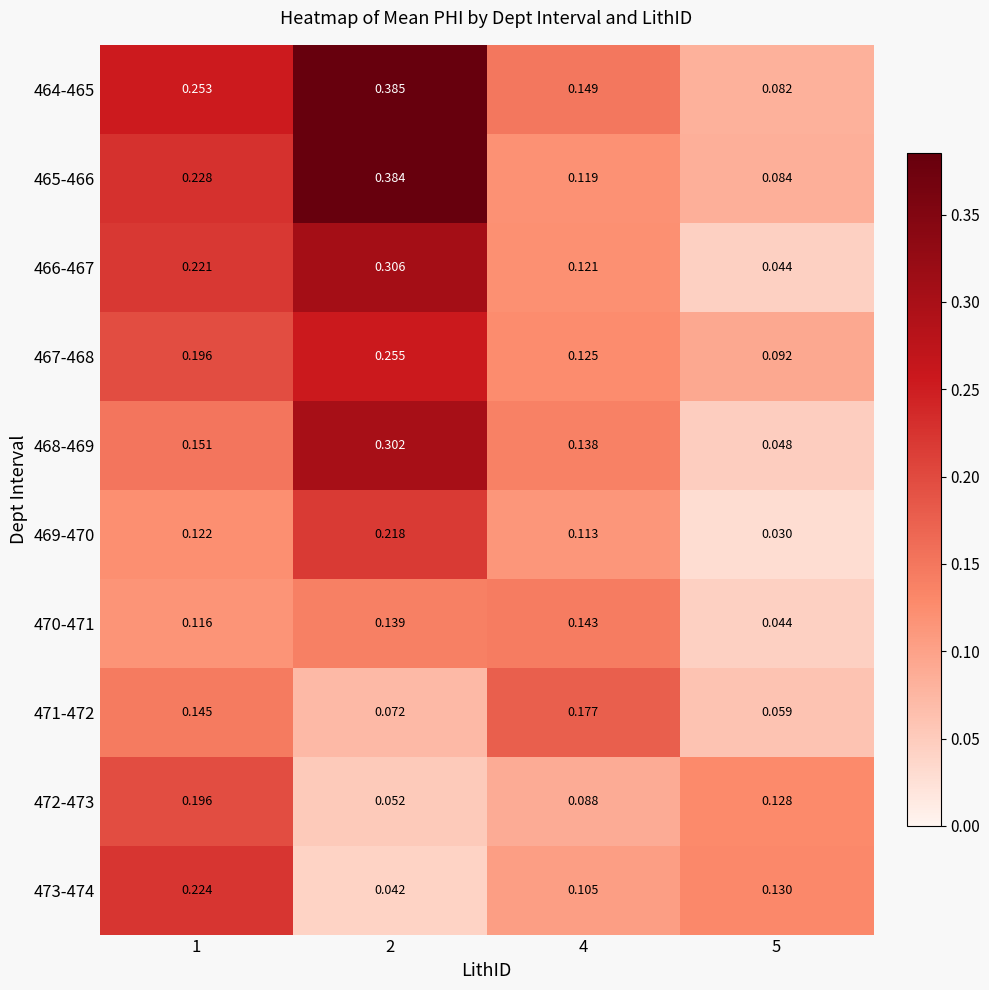

Is the value of 473-474 at 2 greater than the value of 468-469 at 5?

No